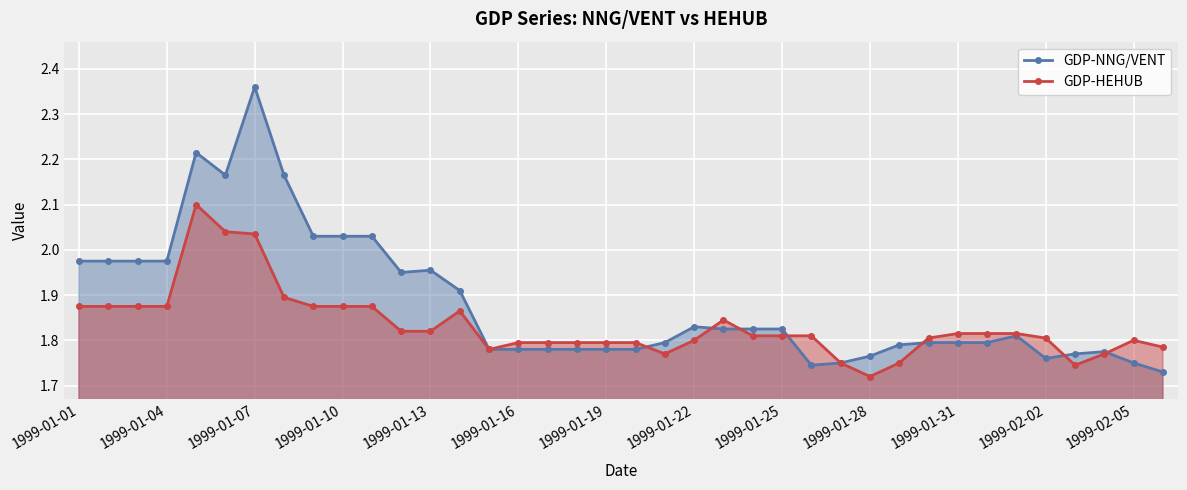

What is the smallest value displayed?

1.7